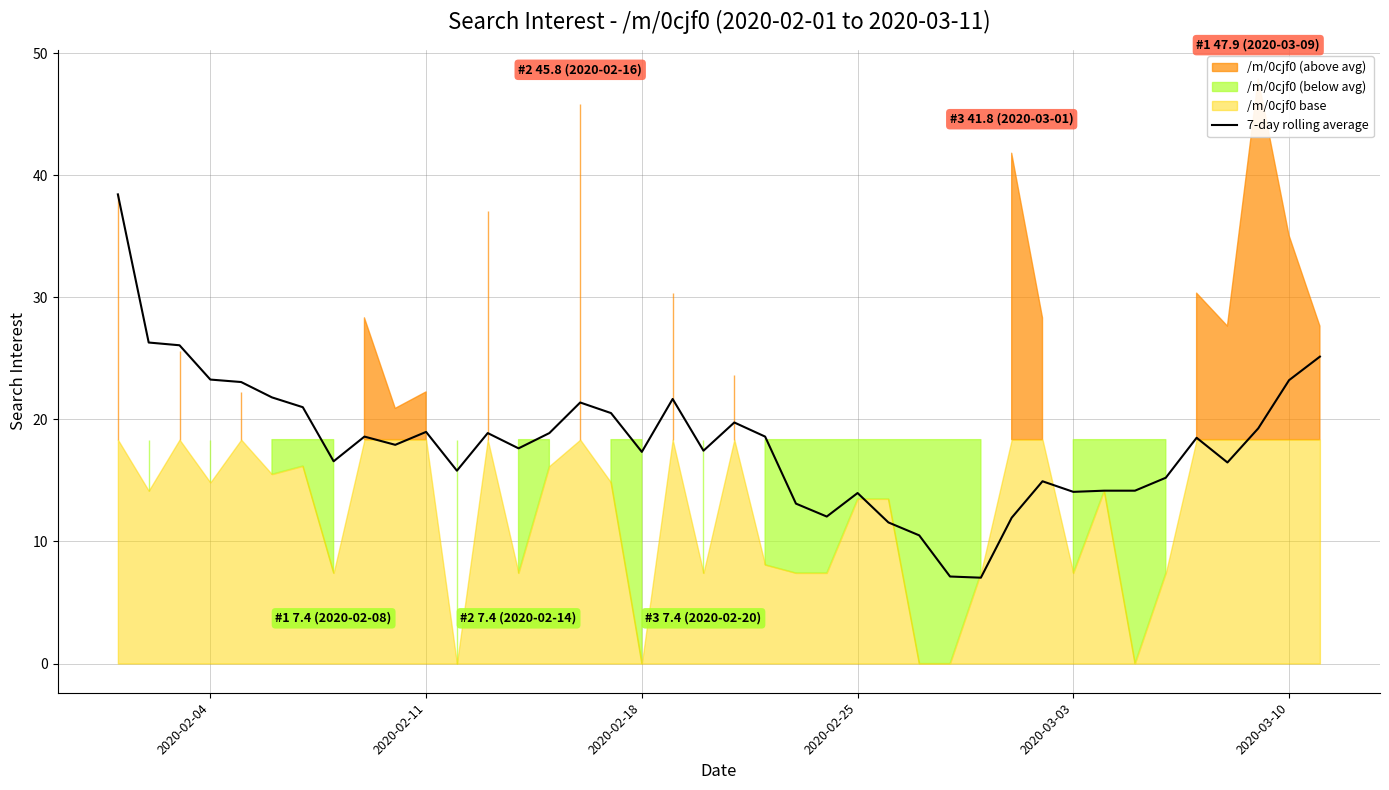

True or false: the data shows 30.6 at 2020-02-11.

False